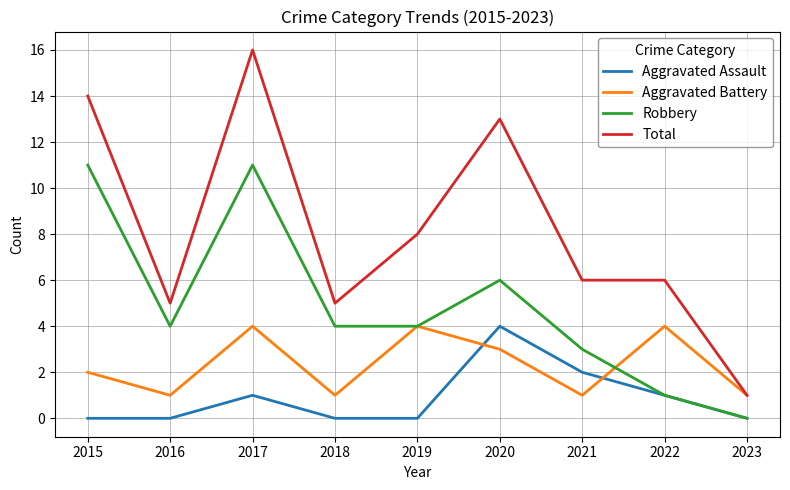

Reading right to left, transcribe all the data shown in this chart.

Aggravated Assault: 0	1	2	4	0	0	1	0	0
Aggravated Battery: 1	4	1	3	4	1	4	1	2
Robbery: 0	1	3	6	4	4	11	4	11
Total: 1	6	6	13	8	5	16	5	14